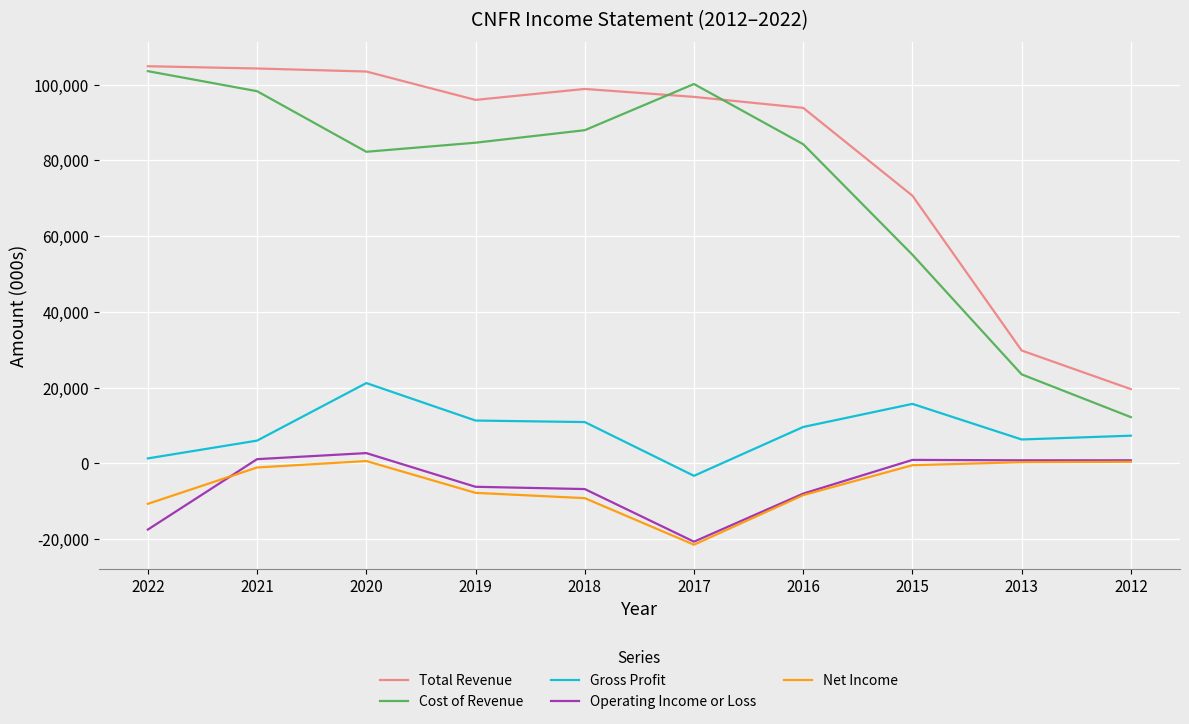

Is it true that Cost of Revenue equals 84300 at 2016?

True